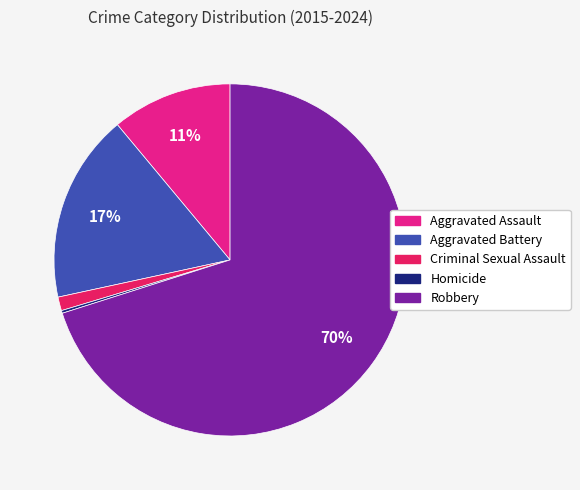

To the nearest percent, what is the average slice percentage?

20%